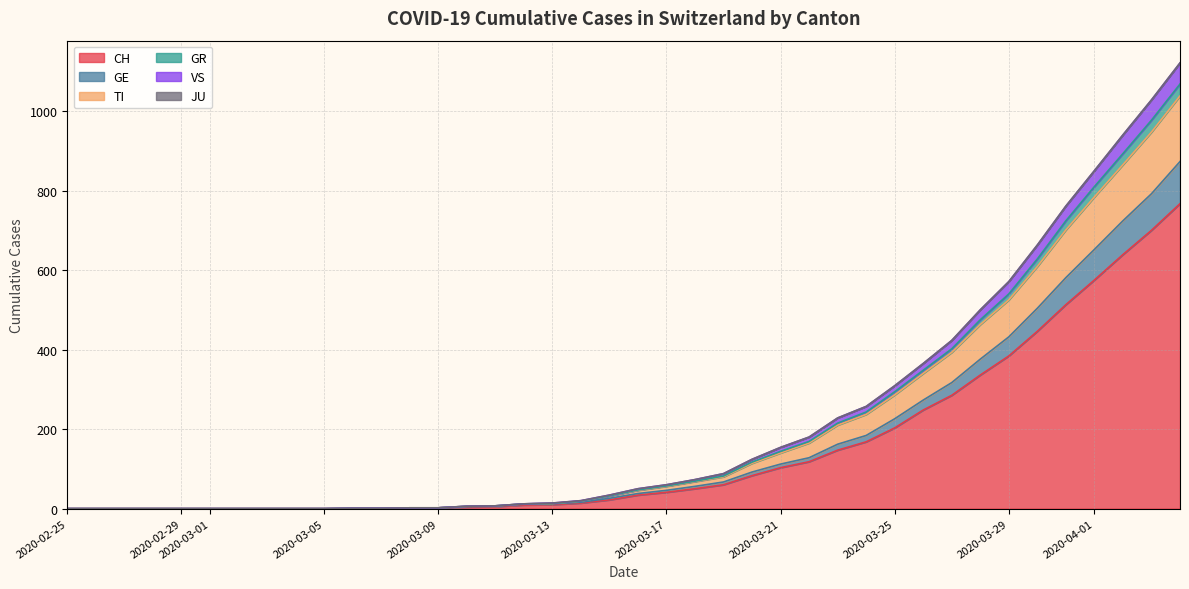

What is the highest value of the CH series?

767